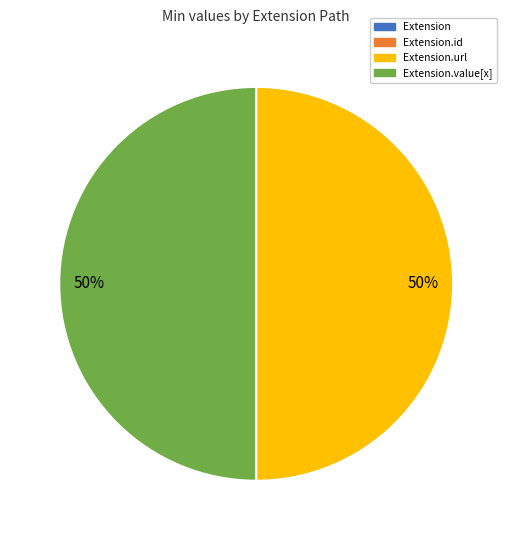

To the nearest percent, what is the difference between the largest and smallest slice percentages?

50%